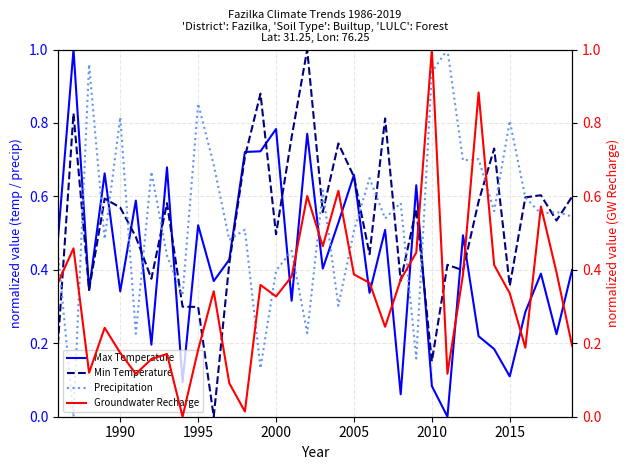

After their last crossing, which series has the higher values: Max Temperature or Precipitation?

Precipitation